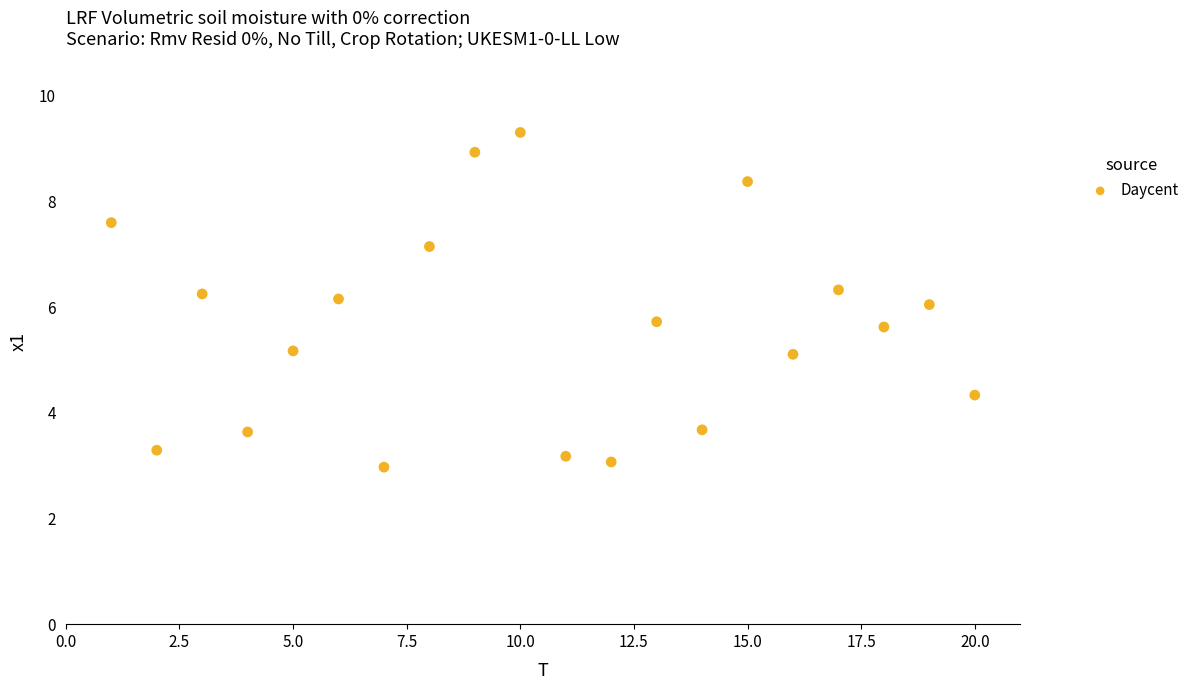

What is the range of Y values (max minus min)?

6.3